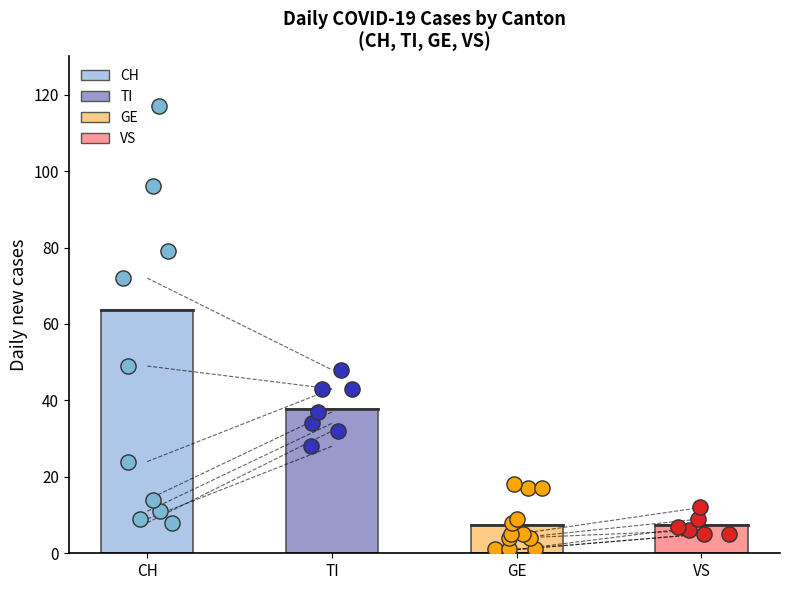

Which series has the largest total across all categories?

CH